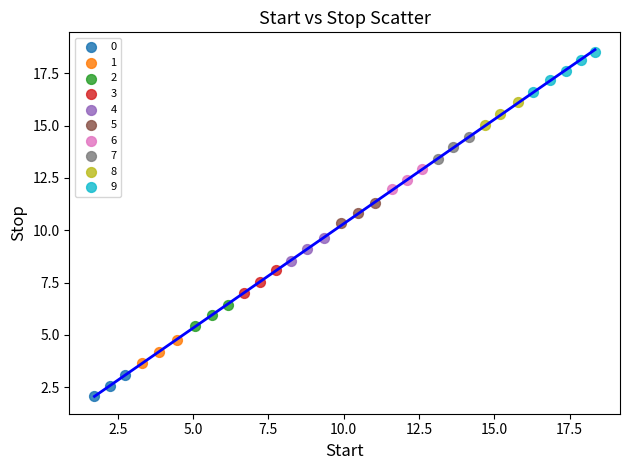

Which series reaches the maximum Y coordinate?

9